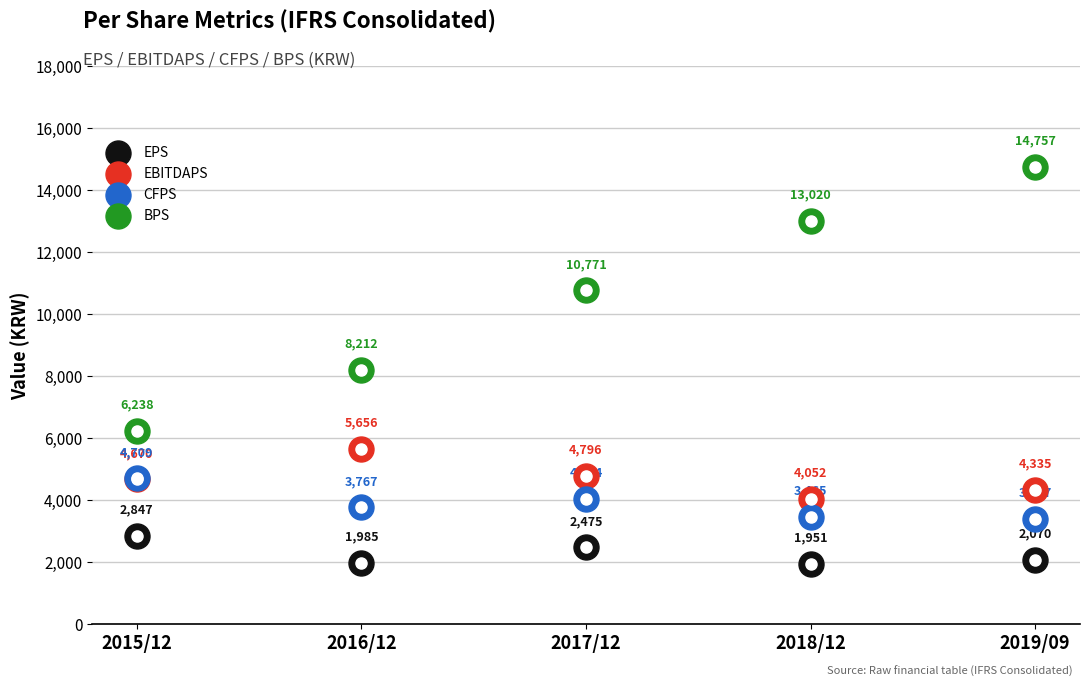

Which series has the largest total across all categories?

BPS